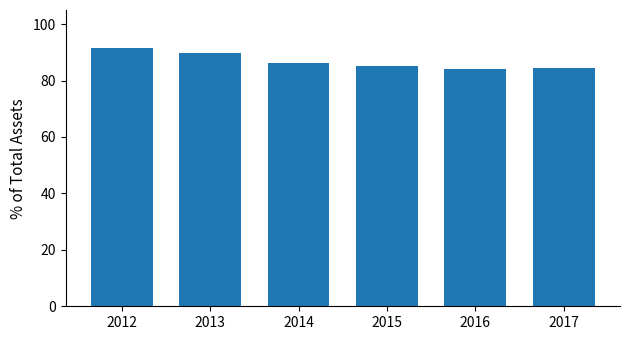

How many bars are there in total?

6